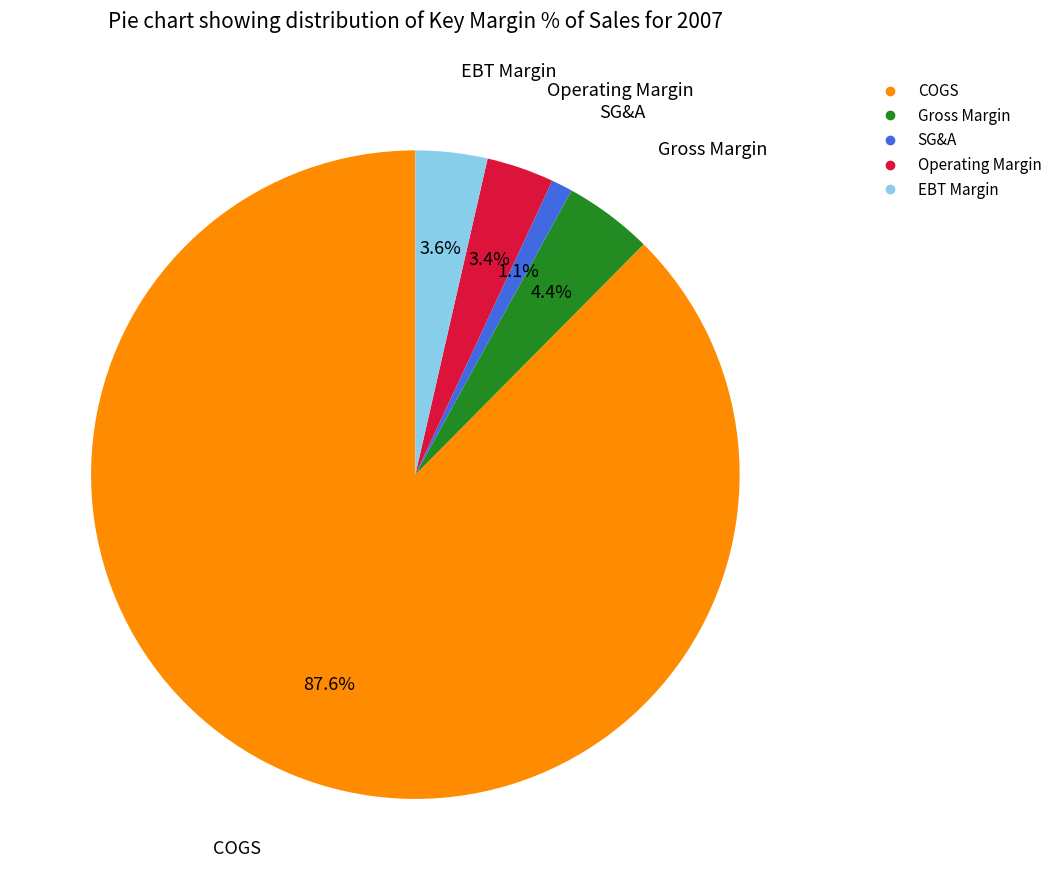

The COGS slice represents 88% of the pie. True or false?

True